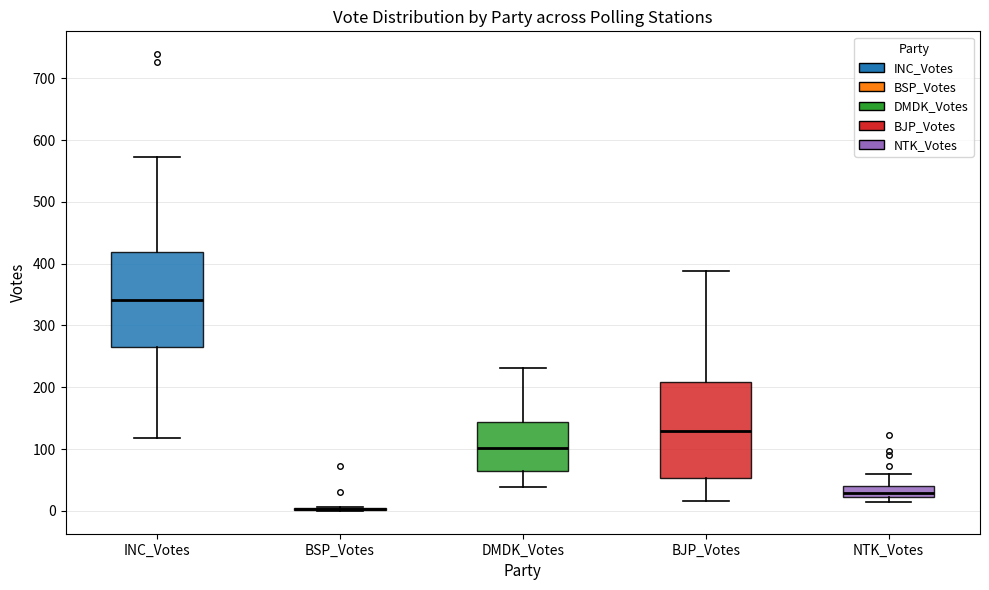

Reading left to right, read every box against the y-axis: the position of its median line, the range the box covers, and the ends of its whiskers. The values are not printed on the chart, so give them approximately, as read against the axis.

INC_Votes: median 340, box 270 to 420, whiskers 120 to 570
BSP_Votes: box collapsed to a line at 0, whiskers 0 to 10
DMDK_Votes: median 100, box 60 to 140, whiskers 40 to 230
BJP_Votes: median 130, box 50 to 210, whiskers 20 to 390
NTK_Votes: median 30, box 20 to 40, whiskers 20 (just below the box's lower edge) to 60